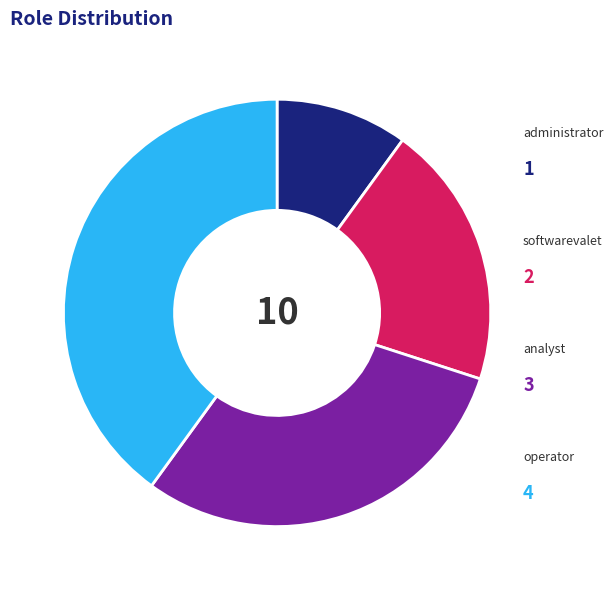

Is there any slice that represents more than half of the pie?

No